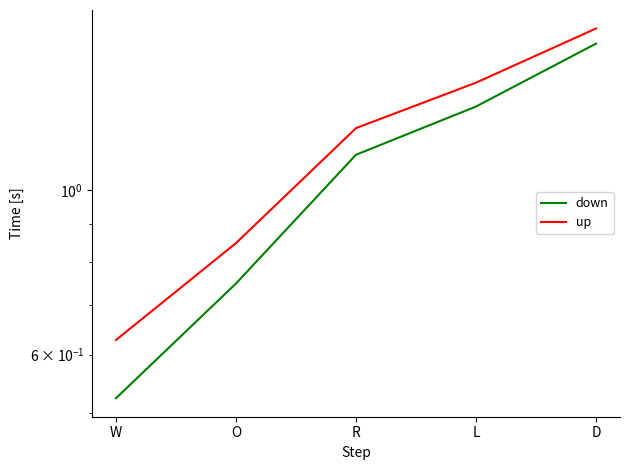

List the series in order of their overall mean, highest first.

up, down